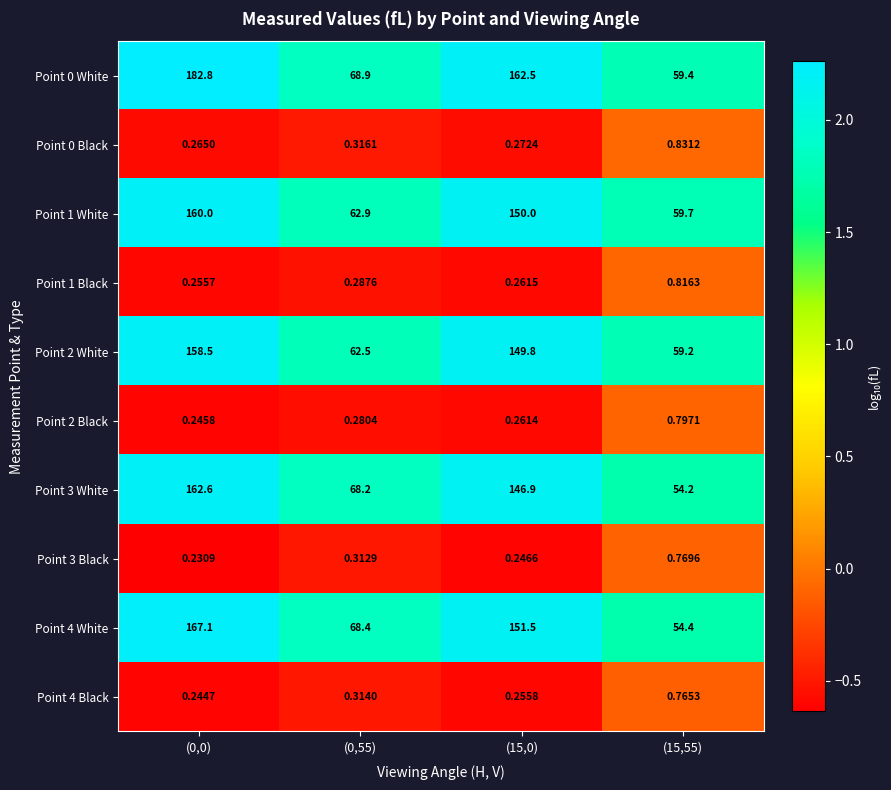

Is the value of Point 2 Black at (0,55) greater than the value of Point 1 White at (15,0)?

No